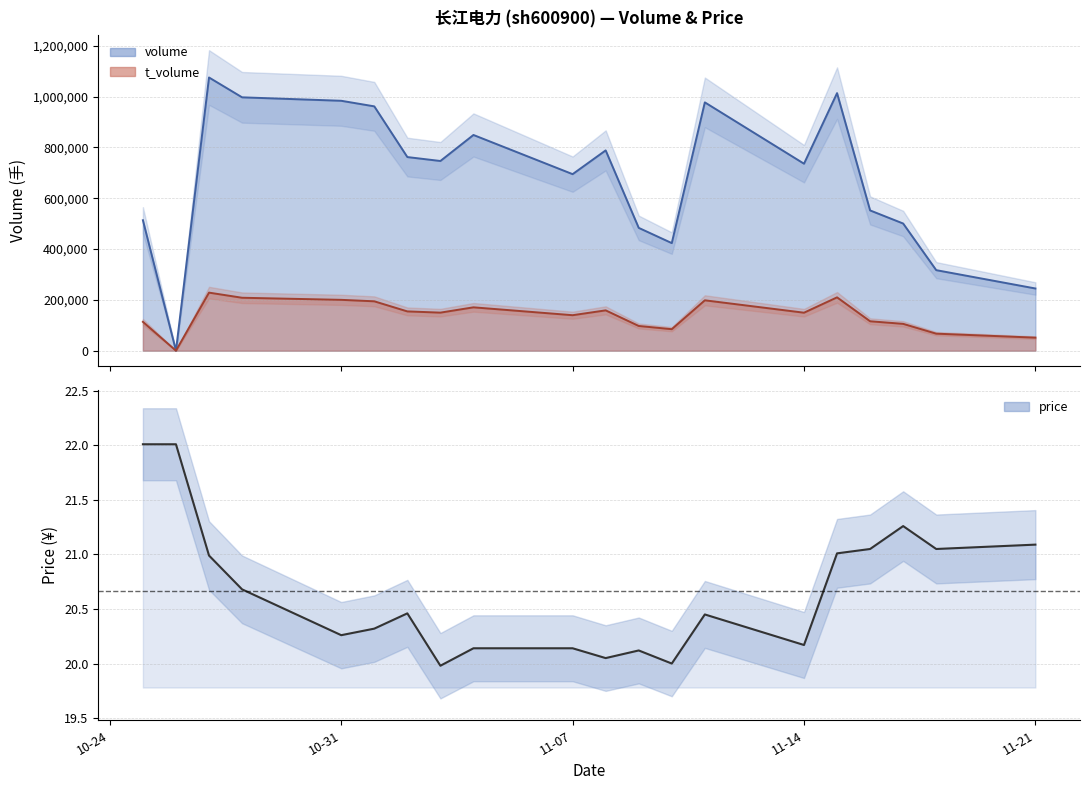

True or false: the data shows 32.2 at 10.

False